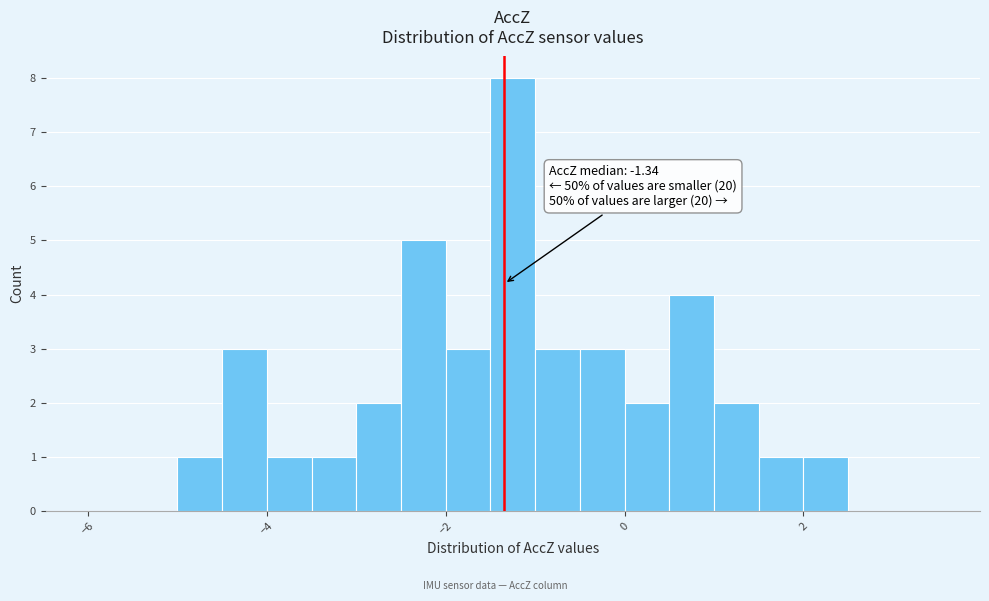

Around what value on the x-axis is the tallest bar? Give the approximate position of its centre, as read against the axis.

-1.2